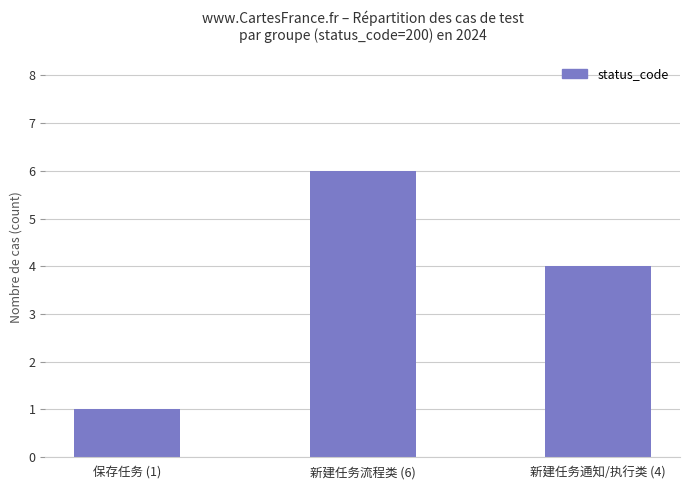

Count the values in the range 1 to 6.

3